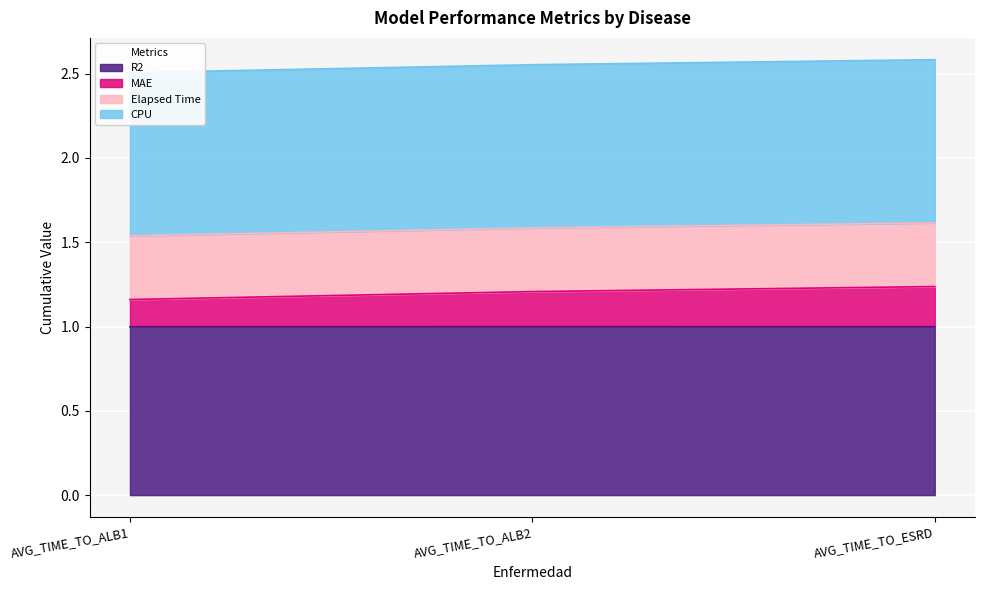

The R2 series shows 1.3 at AVG_TIME_TO_ALB1. True or false?

False